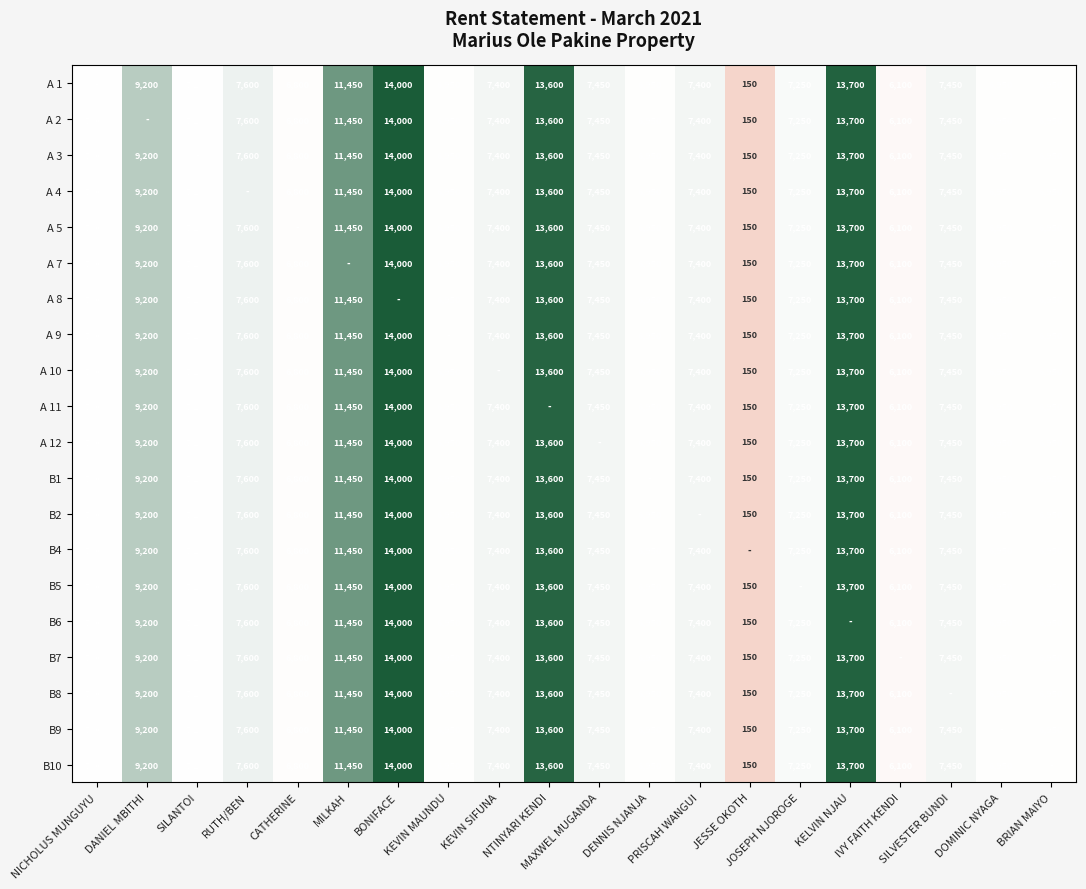

The value of A 9 at KEVIN SIFUNA is 3281. True or false?

False